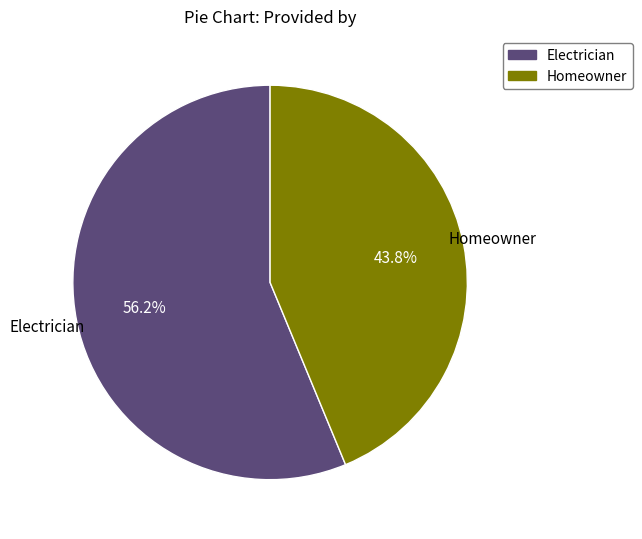

Is the sum of Homeowner and Electrician greater than half?

Yes